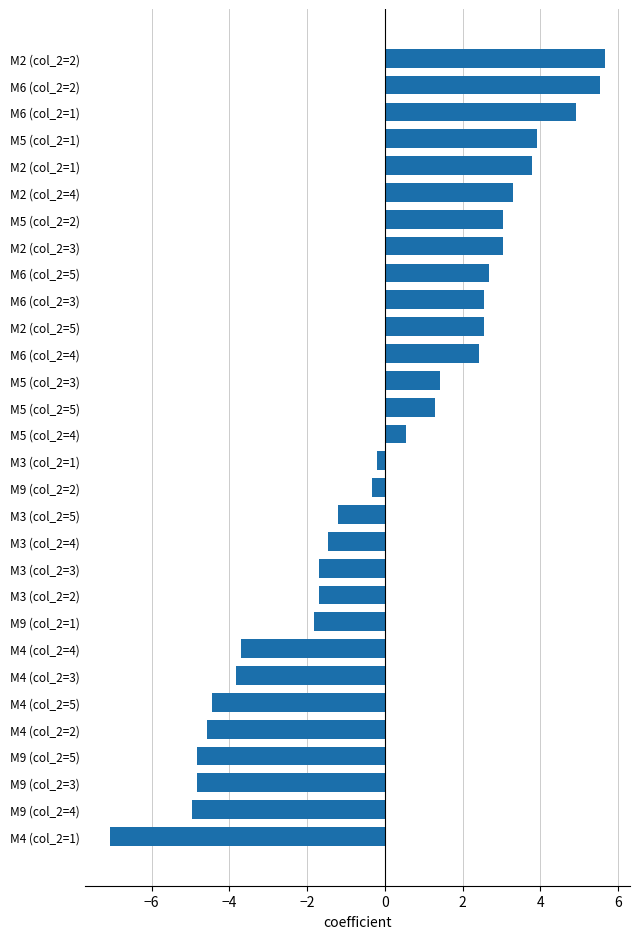

How many values are below 0?

15